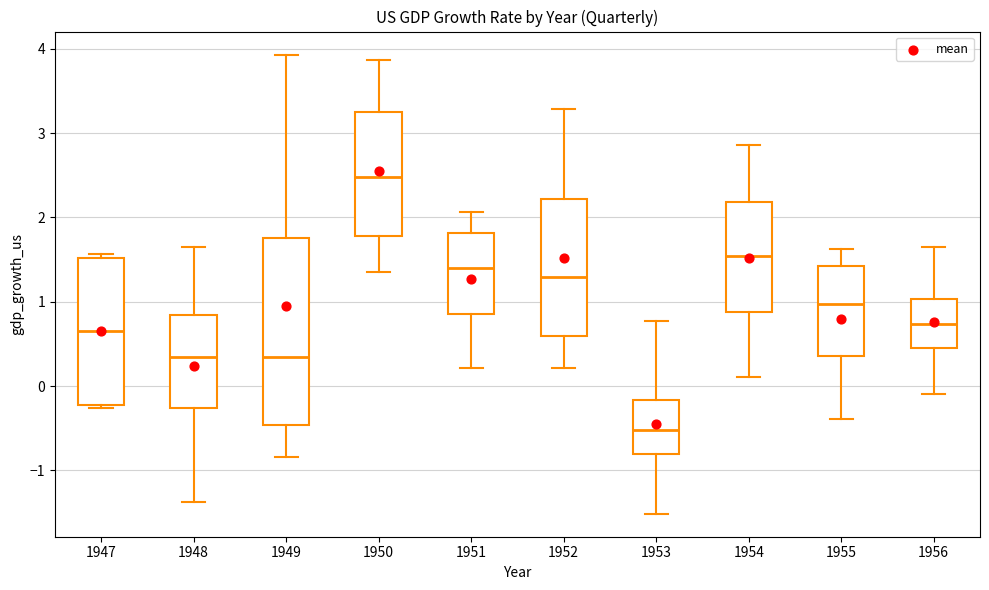

Which box is the tallest, from its lower edge to its upper edge?

1949